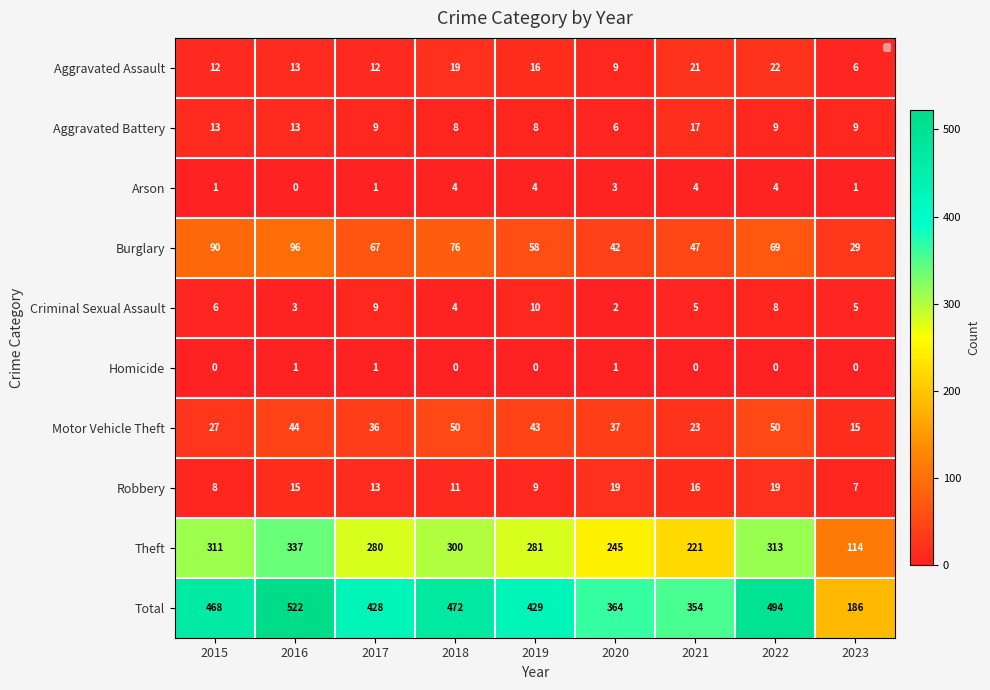

How many data points in Burglary are less than 67?

4